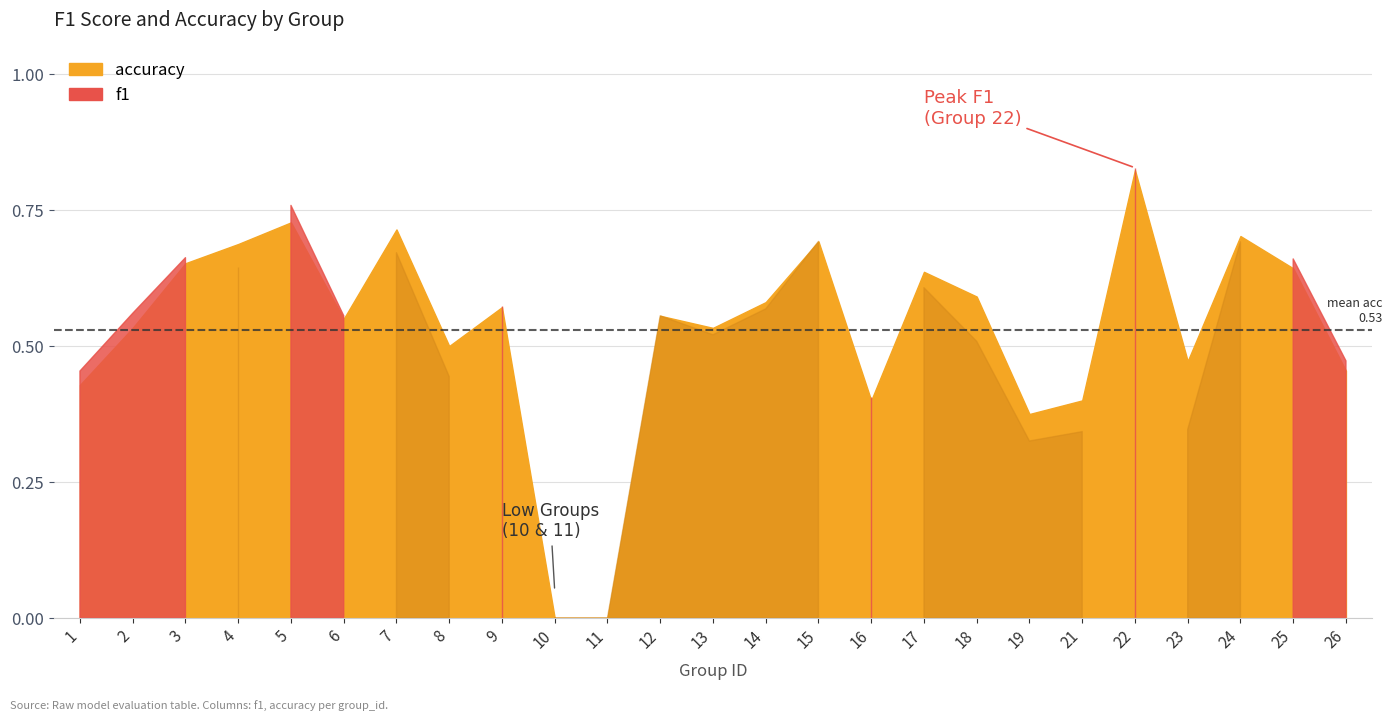

Count the values in the range 0 to 1.

25